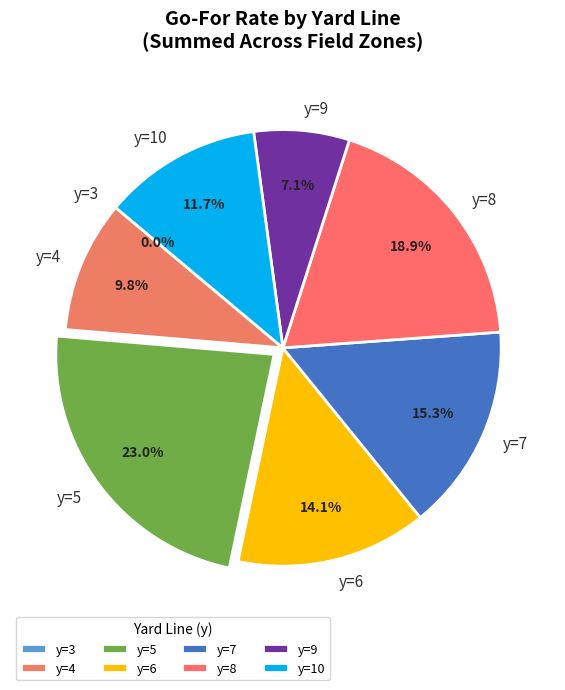

What is the largest slice in the pie chart?

y=5